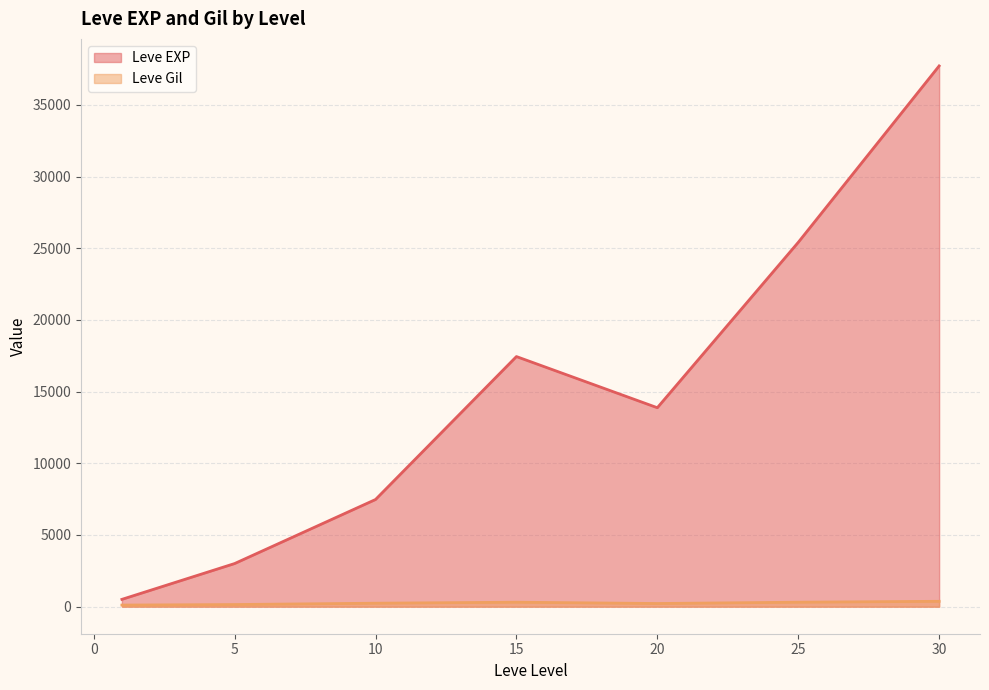

What is the average value of the Leve EXP series?

15062.9